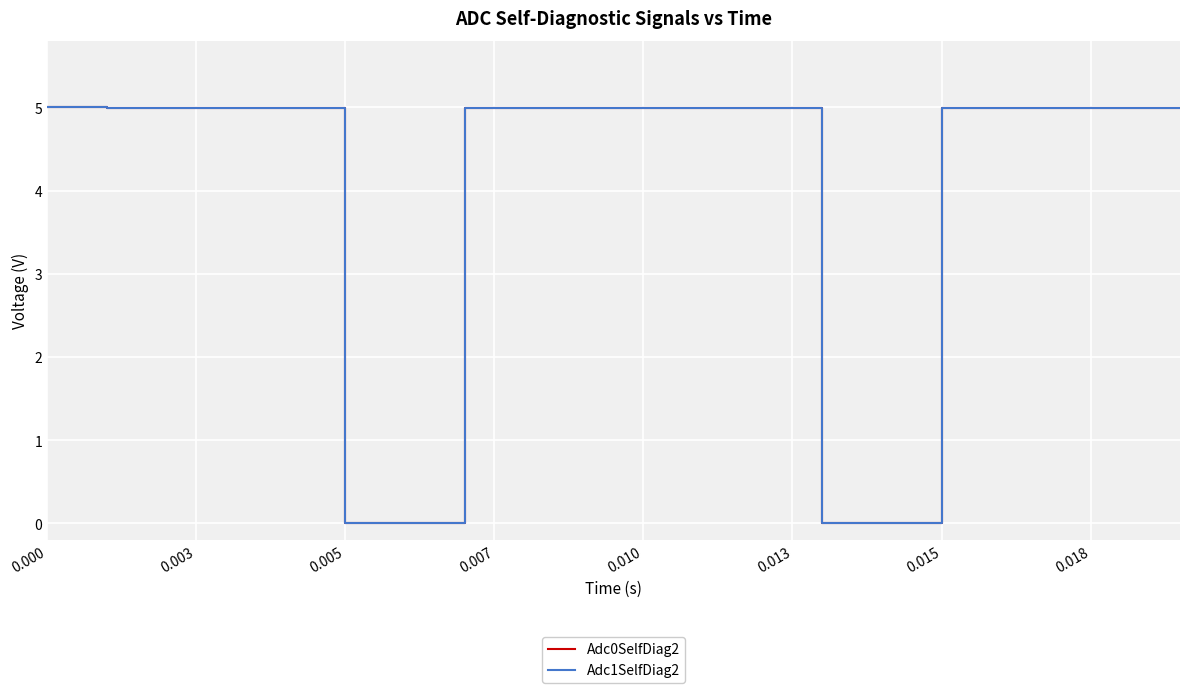

Which series has the largest total across all categories?

Adc0SelfDiag2